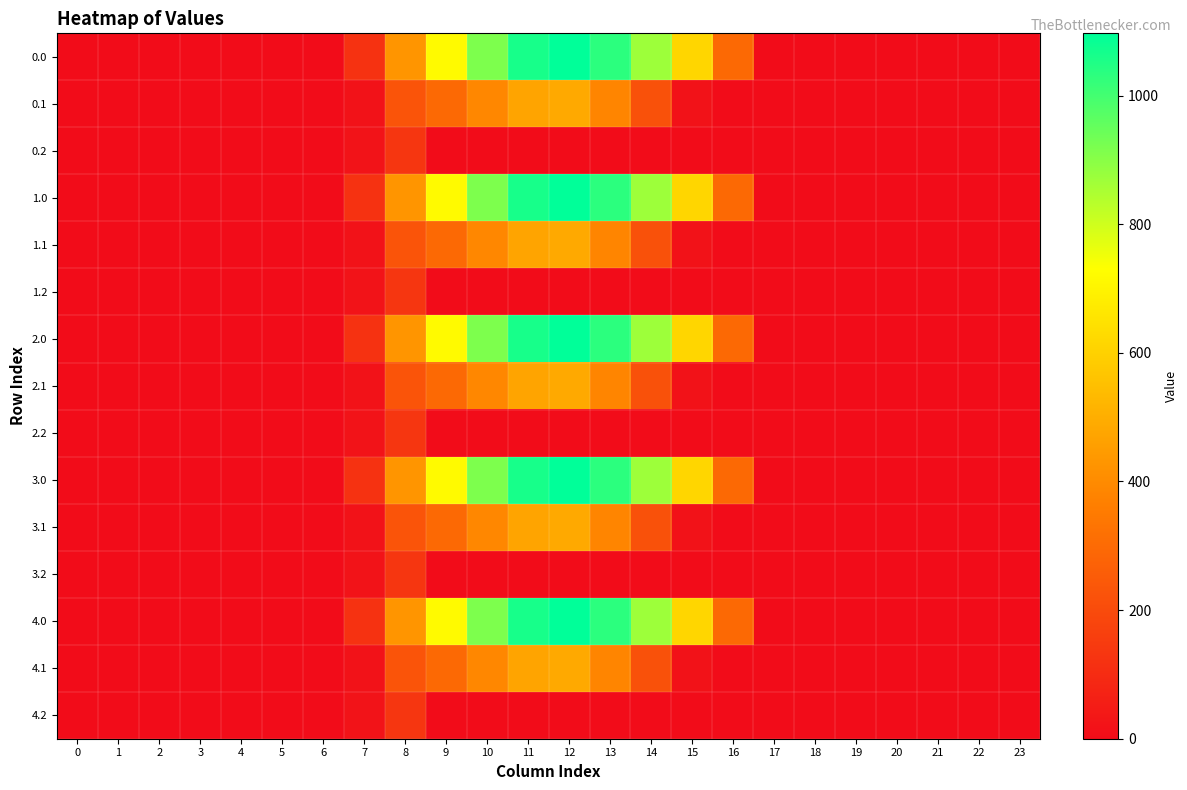

Reading left to right, what are all the values shown in this chart?

row_0: 0.0	0.0	0.0	0.0	0.0	0.0	0.0	120.6	430.3	716.9	916.2	1060.3	1096.7	1032.9	870.6	615.9	294.5	0.0	0.0	0.0	0.0	0.0	0.0	0.0
row_1: 0.0	0.0	0.0	0.0	0.0	0.0	0.0	17.7	227.5	295.9	388.1	471.7	485.4	382.7	219.2	17.3	0.0	0.0	0.0	0.0	0.0	0.0	0.0	0.0
row_2: 0.0	0.0	0.0	0.0	0.0	0.0	0.0	22.3	134.2	0.0	0.0	0.0	0.0	0.0	0.0	0.0	0.0	0.0	0.0	0.0	0.0	0.0	0.0	0.0
row_3: 0.0	0.0	0.0	0.0	0.0	0.0	0.0	120.6	430.3	716.9	916.2	1060.3	1096.7	1032.9	870.6	615.9	294.5	0.0	0.0	0.0	0.0	0.0	0.0	0.0
row_4: 0.0	0.0	0.0	0.0	0.0	0.0	0.0	17.7	227.5	295.9	388.1	471.7	485.4	382.7	219.2	17.3	0.0	0.0	0.0	0.0	0.0	0.0	0.0	0.0
row_5: 0.0	0.0	0.0	0.0	0.0	0.0	0.0	22.3	134.2	0.0	0.0	0.0	0.0	0.0	0.0	0.0	0.0	0.0	0.0	0.0	0.0	0.0	0.0	0.0
row_6: 0.0	0.0	0.0	0.0	0.0	0.0	0.0	120.6	430.3	716.9	916.2	1060.3	1096.7	1032.9	870.6	615.9	294.5	0.0	0.0	0.0	0.0	0.0	0.0	0.0
row_7: 0.0	0.0	0.0	0.0	0.0	0.0	0.0	17.7	227.5	295.9	388.1	471.7	485.4	382.7	219.2	17.3	0.0	0.0	0.0	0.0	0.0	0.0	0.0	0.0
row_8: 0.0	0.0	0.0	0.0	0.0	0.0	0.0	22.3	134.2	0.0	0.0	0.0	0.0	0.0	0.0	0.0	0.0	0.0	0.0	0.0	0.0	0.0	0.0	0.0
row_9: 0.0	0.0	0.0	0.0	0.0	0.0	0.0	120.6	430.3	716.9	916.2	1060.3	1096.7	1032.9	870.6	615.9	294.5	0.0	0.0	0.0	0.0	0.0	0.0	0.0
row_10: 0.0	0.0	0.0	0.0	0.0	0.0	0.0	17.7	227.5	295.9	388.1	471.7	485.4	382.7	219.2	17.3	0.0	0.0	0.0	0.0	0.0	0.0	0.0	0.0
row_11: 0.0	0.0	0.0	0.0	0.0	0.0	0.0	22.3	134.2	0.0	0.0	0.0	0.0	0.0	0.0	0.0	0.0	0.0	0.0	0.0	0.0	0.0	0.0	0.0
row_12: 0.0	0.0	0.0	0.0	0.0	0.0	0.0	120.6	430.3	716.9	916.2	1060.3	1096.7	1032.9	870.6	615.9	294.5	0.0	0.0	0.0	0.0	0.0	0.0	0.0
row_13: 0.0	0.0	0.0	0.0	0.0	0.0	0.0	17.7	227.5	295.9	388.1	471.7	485.4	382.7	219.2	17.3	0.0	0.0	0.0	0.0	0.0	0.0	0.0	0.0
row_14: 0.0	0.0	0.0	0.0	0.0	0.0	0.0	22.3	134.2	0.0	0.0	0.0	0.0	0.0	0.0	0.0	0.0	0.0	0.0	0.0	0.0	0.0	0.0	0.0